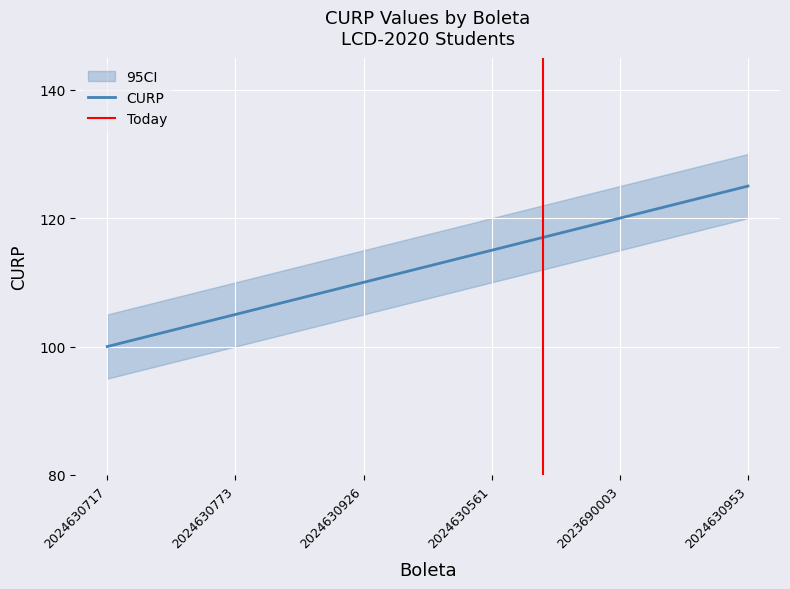

What is the minimum value shown in the chart?

100